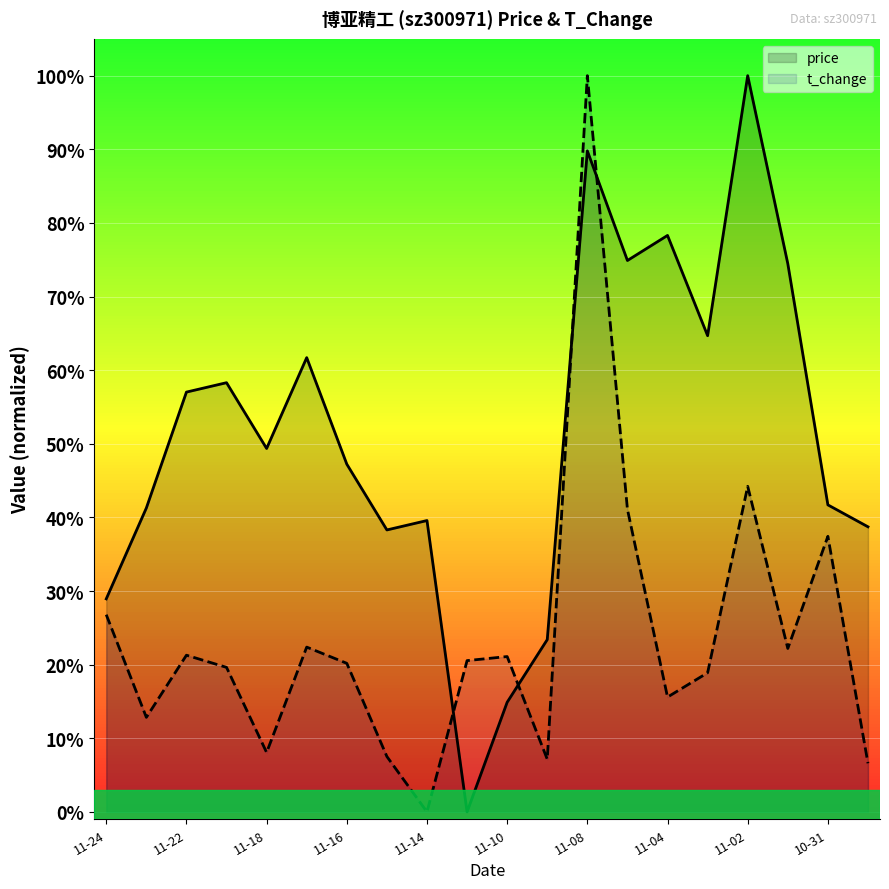

What is the spread (max minus min) of values at 11?

0.2